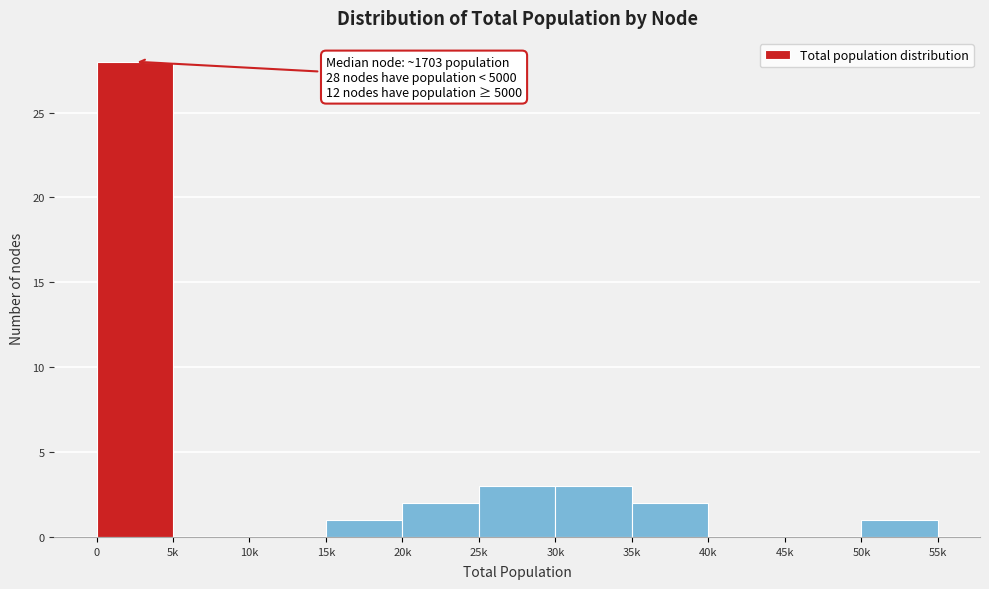

Reading left to right, transcribe all the data shown in this chart.

0=28	5k=0	10k=0	15k=1	20k=2	25k=3	30k=3	35k=2	40k=0	45k=0	50k=1